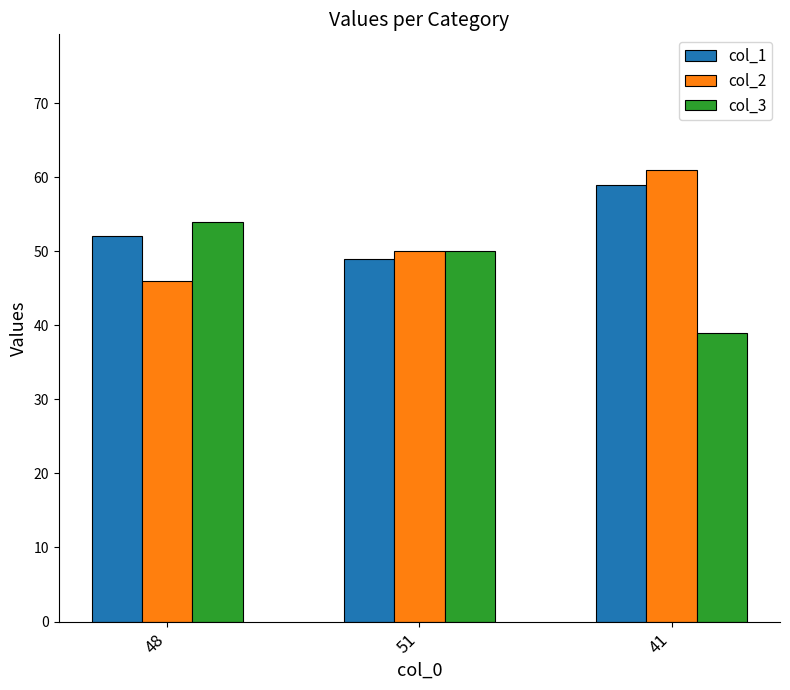

Rank the categories by col_2 value from highest to lowest.

41, 51, 48